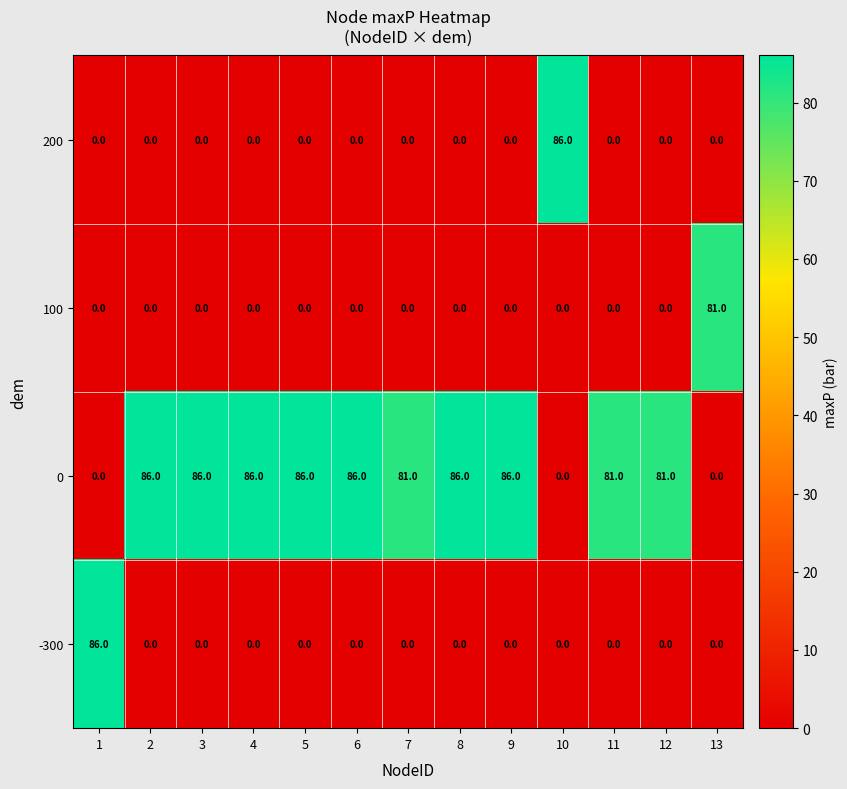

At how many categories does at least one series exceed 84?

9